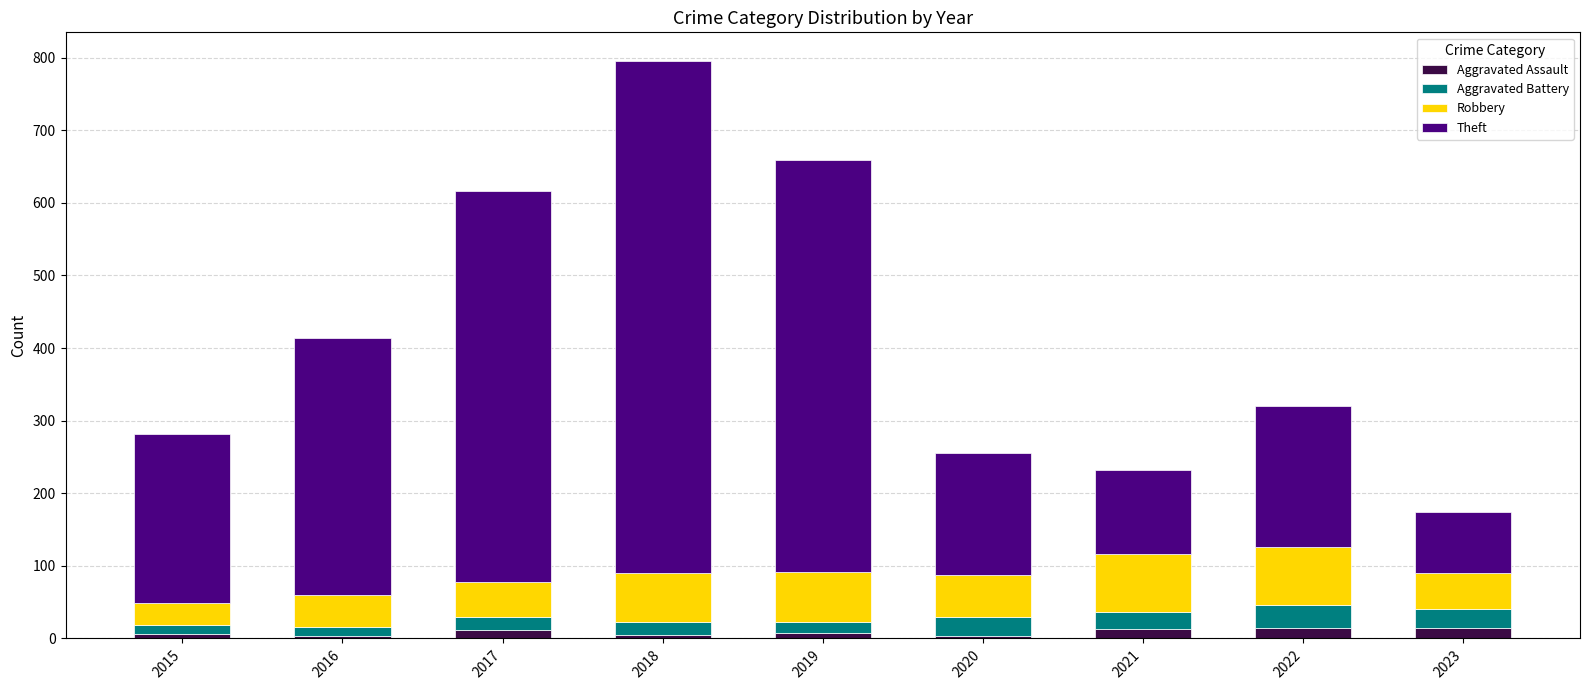

At which category is the sum across all series the highest?

2018